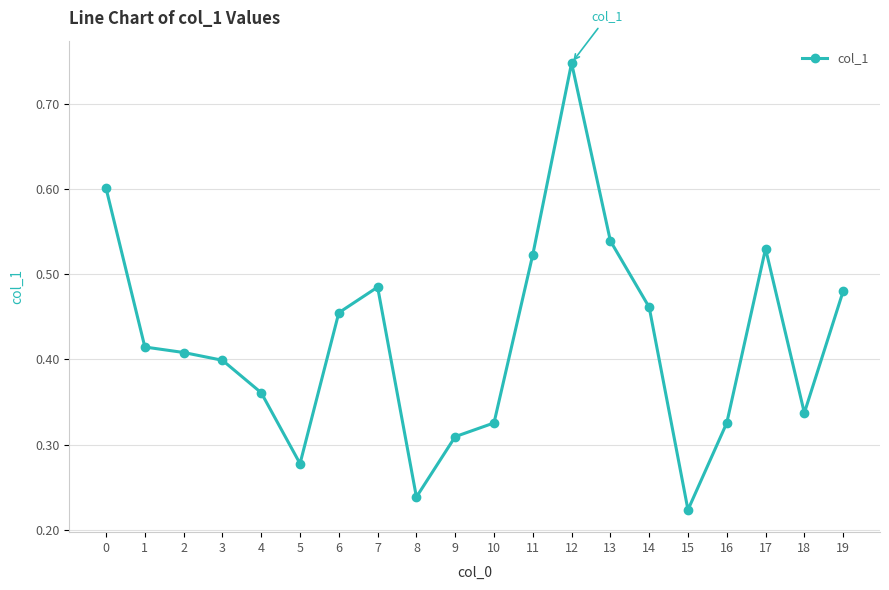

What is the sum of all values?

8.4